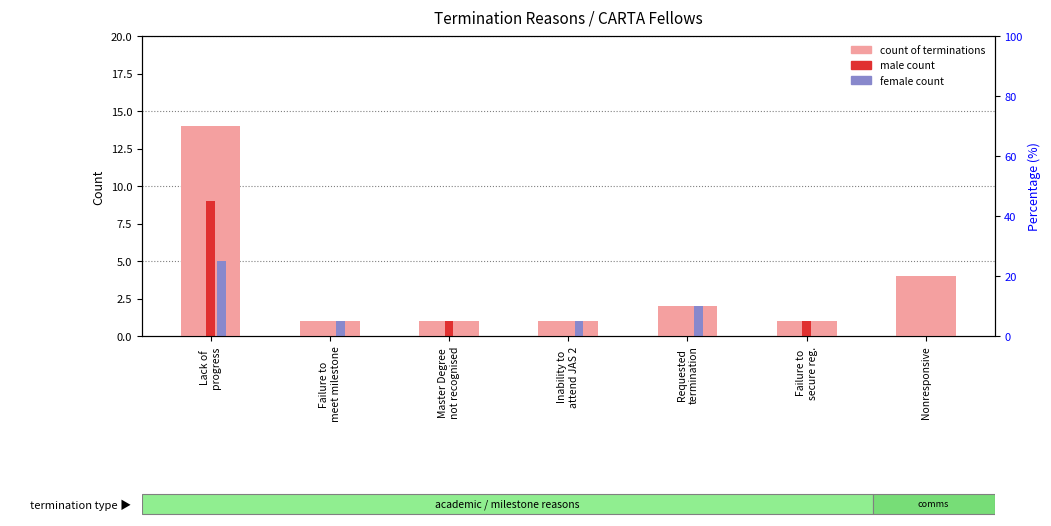

What is the average value of the male count series?

2